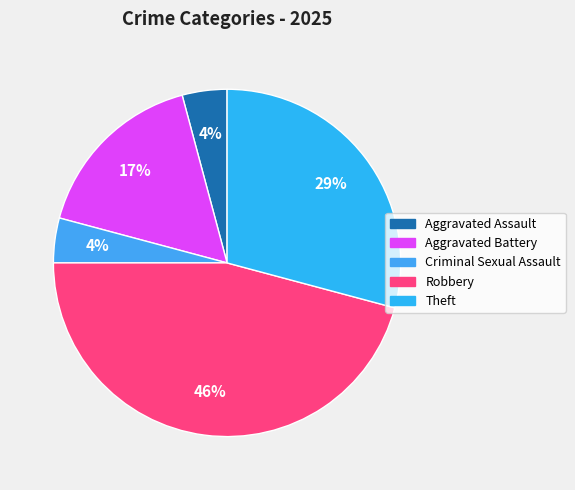

To the nearest percent, what percentage of the pie is Aggravated Battery?

17%